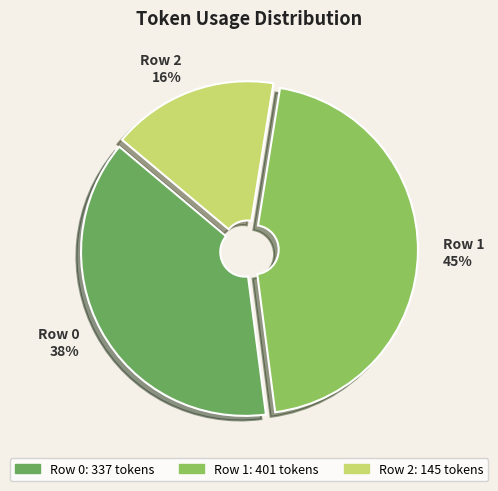

Which has a higher value, Row 2 or Row 0?

Row 0